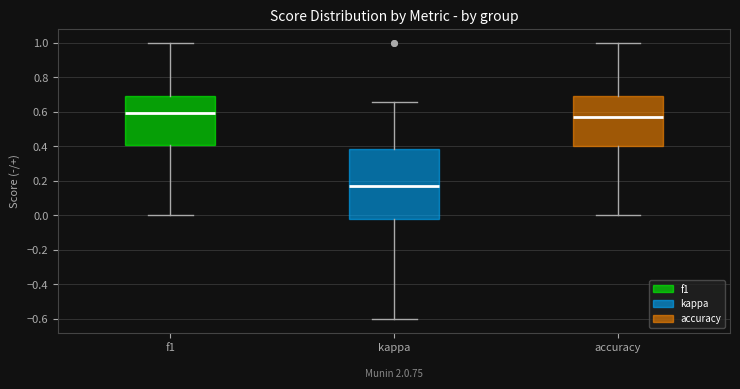

Comparing the boxes themselves (not the whiskers), which one is the tallest?

kappa